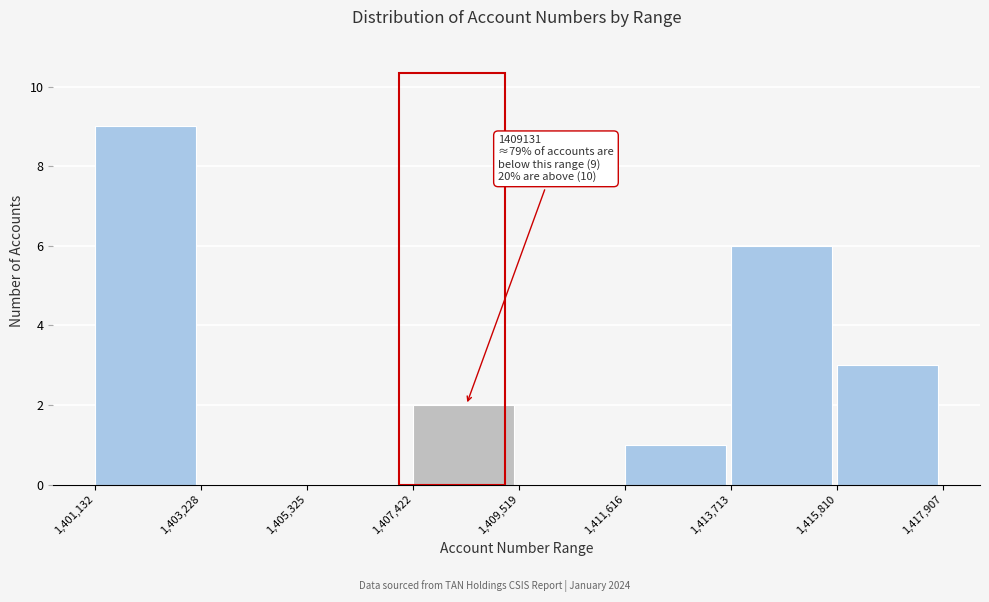

Over which range of the x-axis is the bar tallest?

1,401,132 to 1,403,228